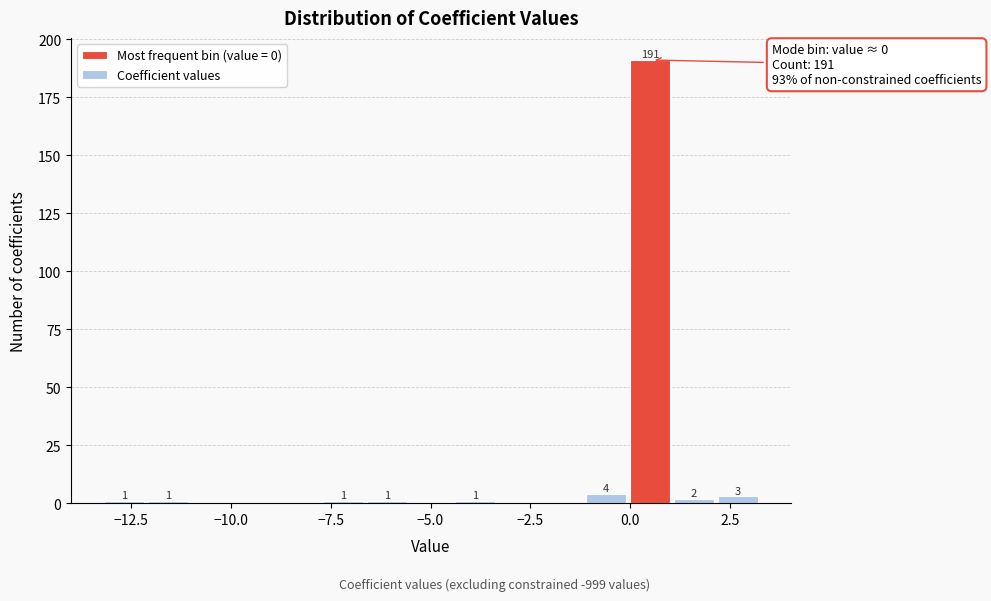

Read against the x-axis, roughly where is the centre of the tallest bar?

0.5